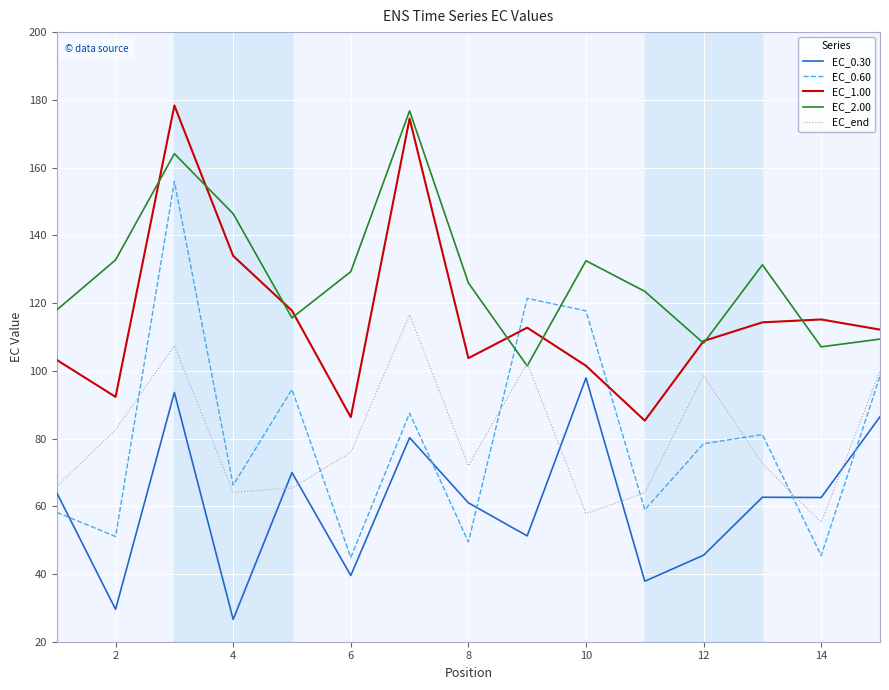

Which series has the largest total across all categories?

EC_2.00